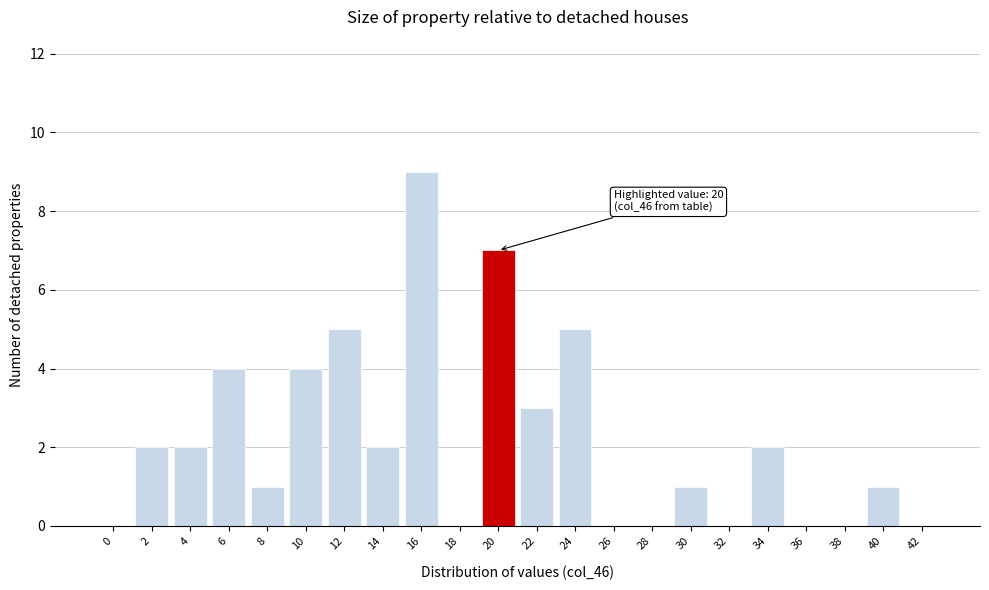

Reading left to right, transcribe all the data shown in this chart.

0=0	2=2	4=2	6=4	8=1	10=4	12=5	14=2	16=9	18=0	20=7	22=3	24=5	26=0	28=0	30=1	32=0	34=2	36=0	38=0	40=1	42=0